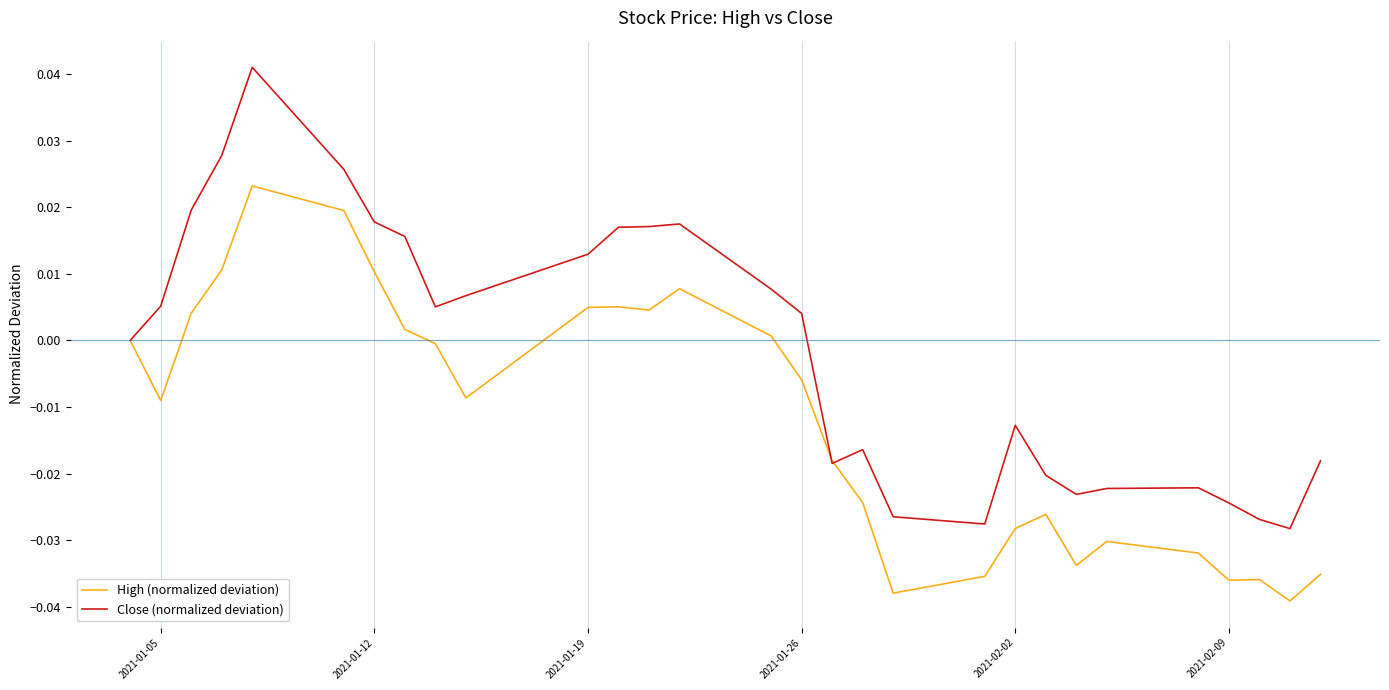

How many lines are shown in the chart?

2